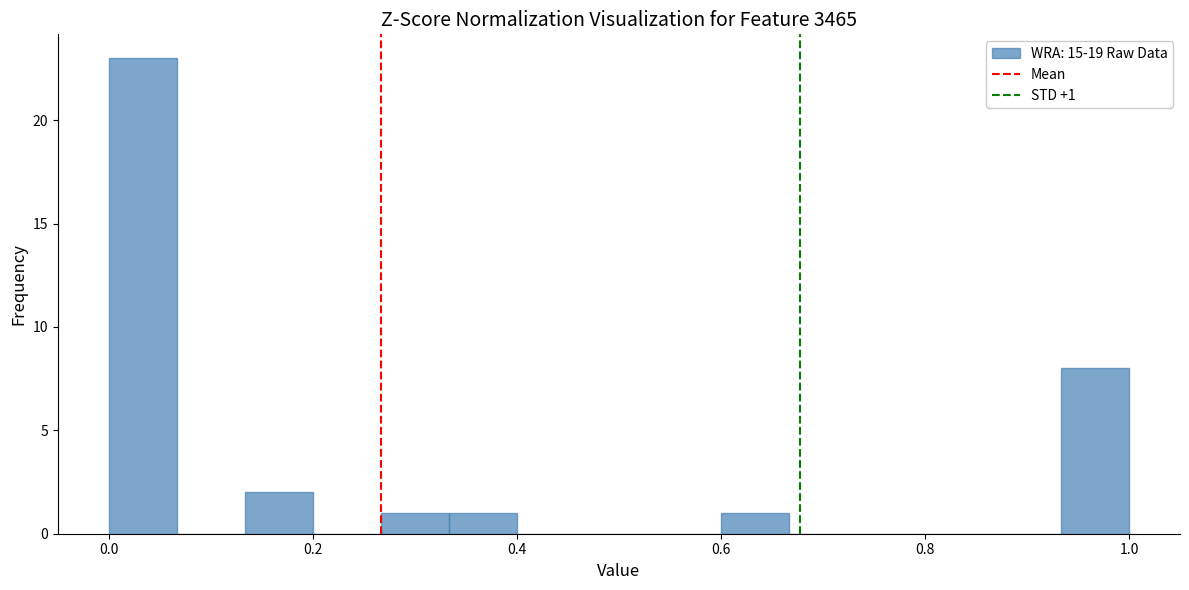

Read against the x-axis, roughly where is the centre of the tallest bar?

0.04